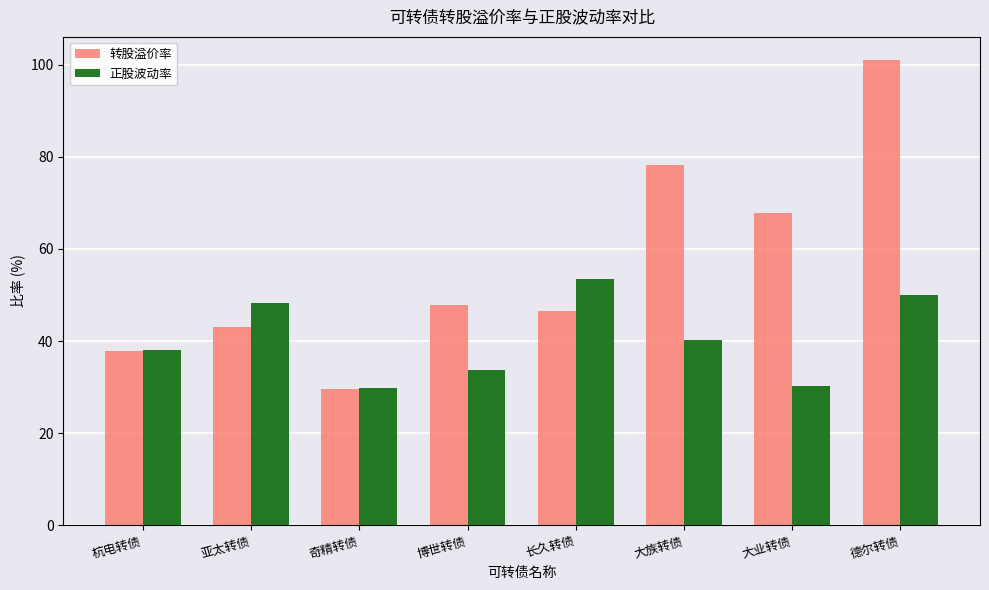

At which category is the sum across all series the highest?

德尔转债